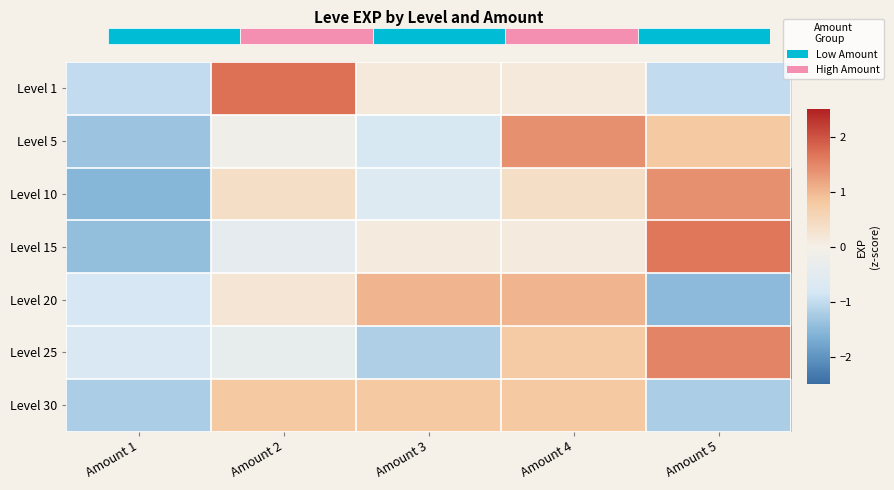

Between Amount 2 and Amount 4, which is larger?

Amount 2